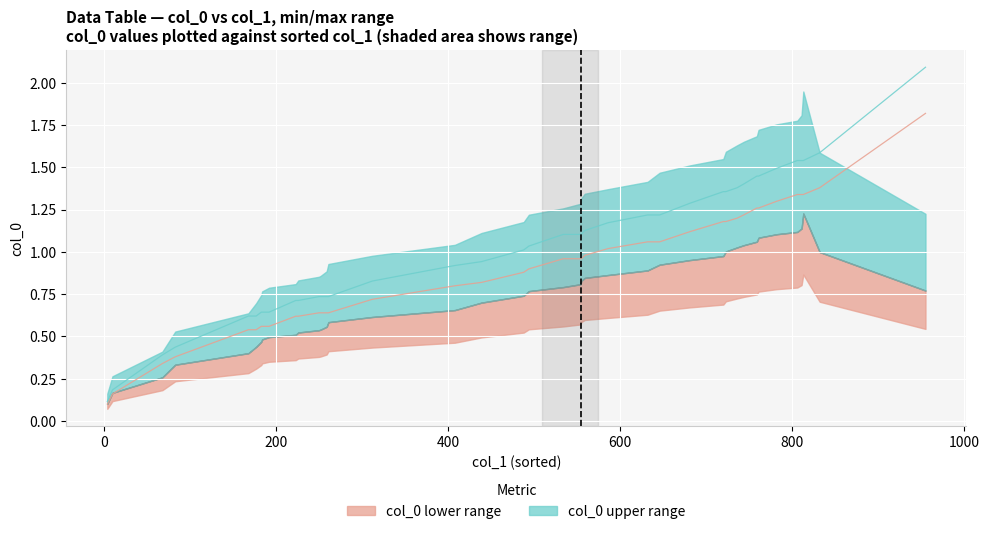

True or false: col_0 actual (lower) and col_0 actual (upper) intersect in this chart.

False